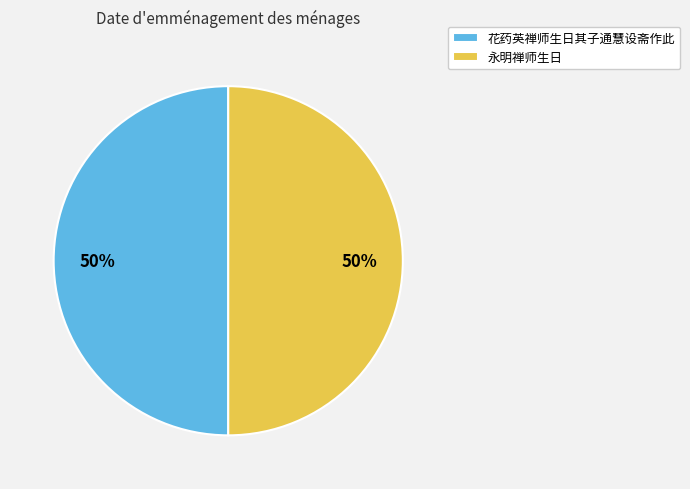

Combined, do 花药英禅师生日其子通慧设斋作此 and 永明禅师生日 account for over 50%?

Yes